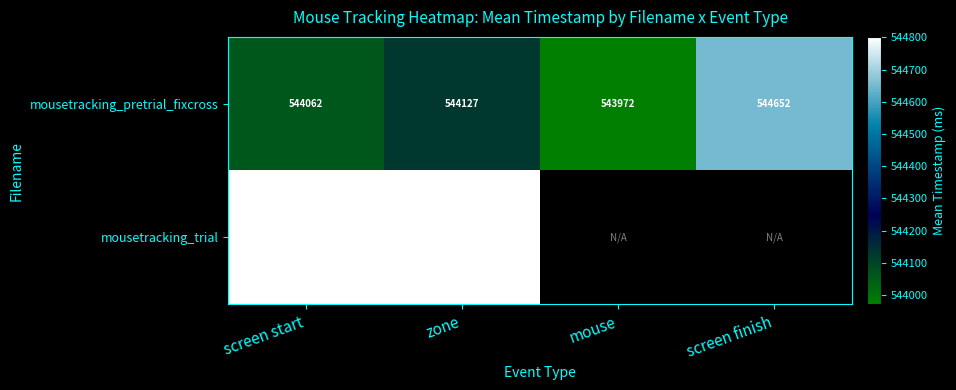

Rank the categories by mousetracking_pretrial_fixcross value from highest to lowest.

screen finish, zone, screen start, mouse